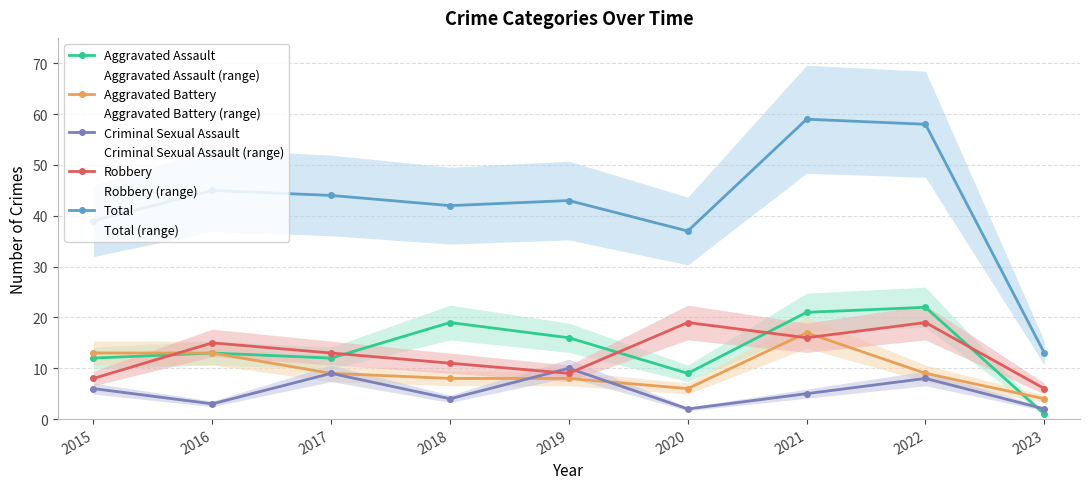

How many interior local valleys does the Total series have?

2